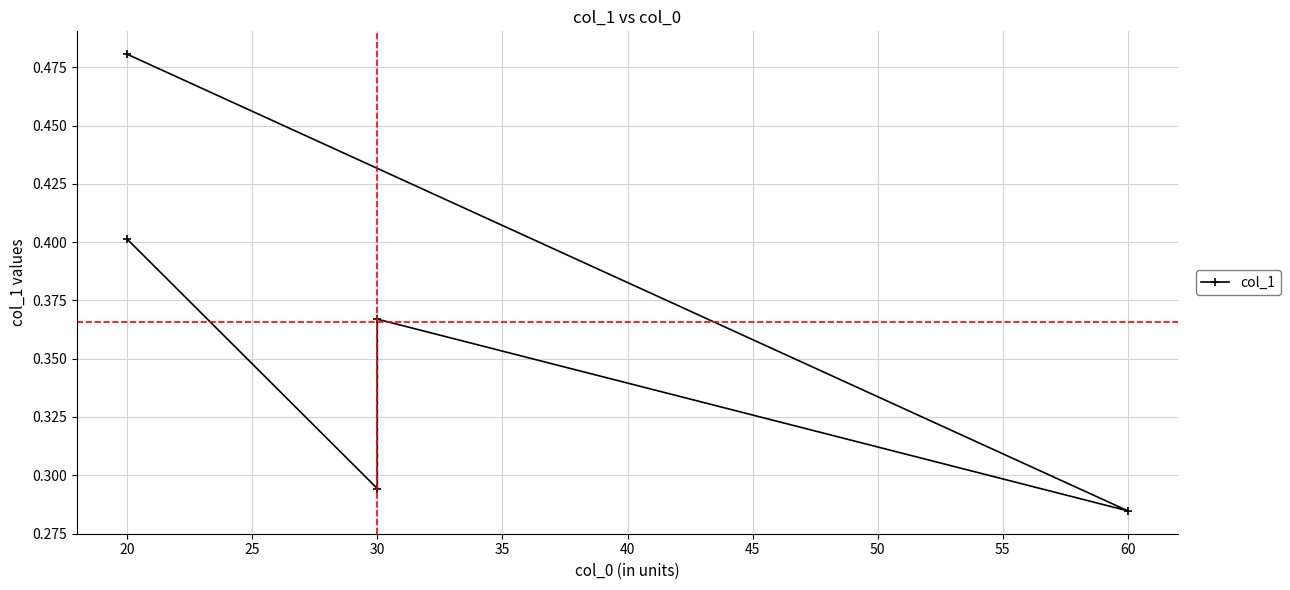

What is the value of the 2nd point from the left?

0.3